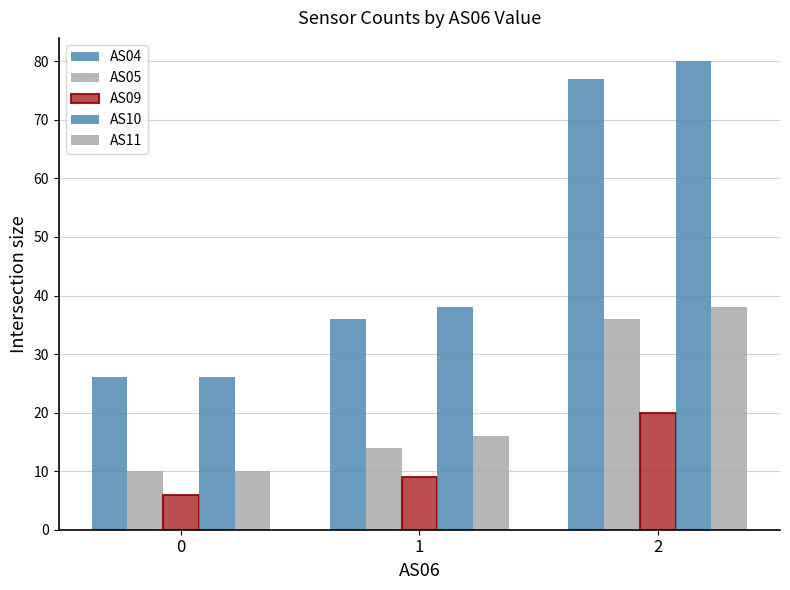

List the labels in order of AS09 value, smallest first.

0, 1, 2